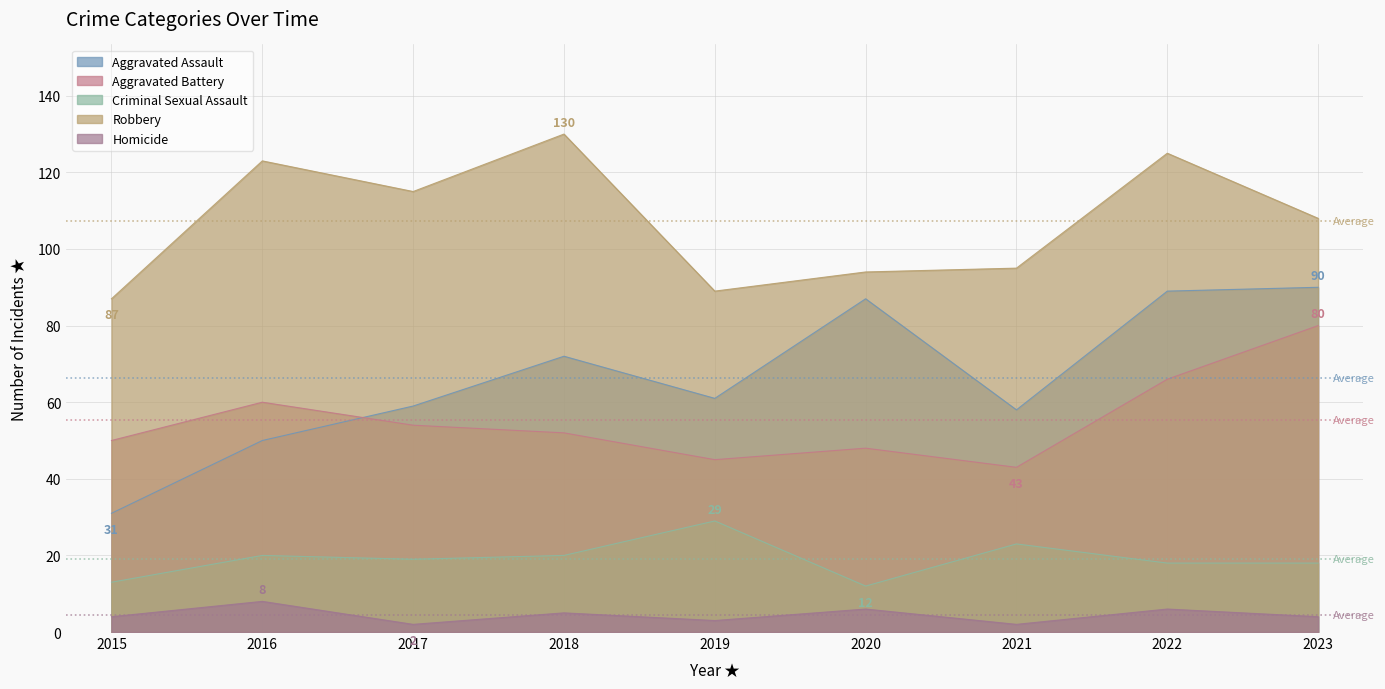

At 2021, list the series in order from largest to smallest.

Robbery, Aggravated Assault, Aggravated Battery, Criminal Sexual Assault, Homicide